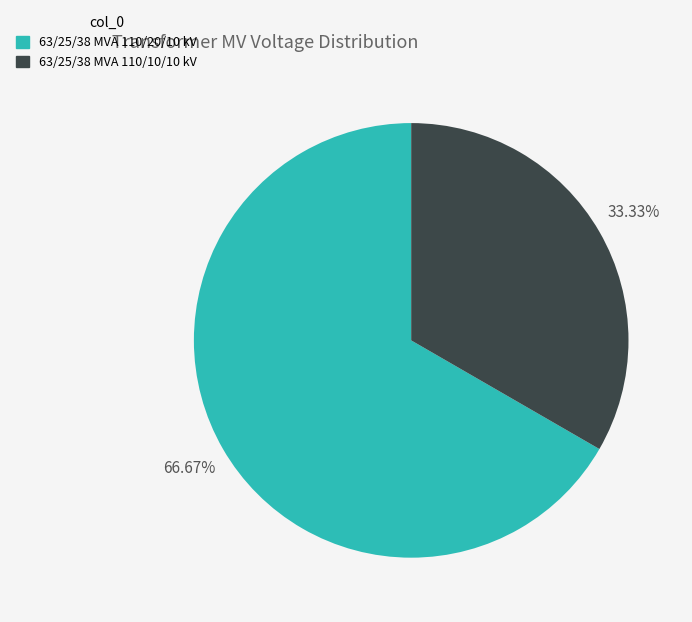

How many segments does this pie chart have?

2